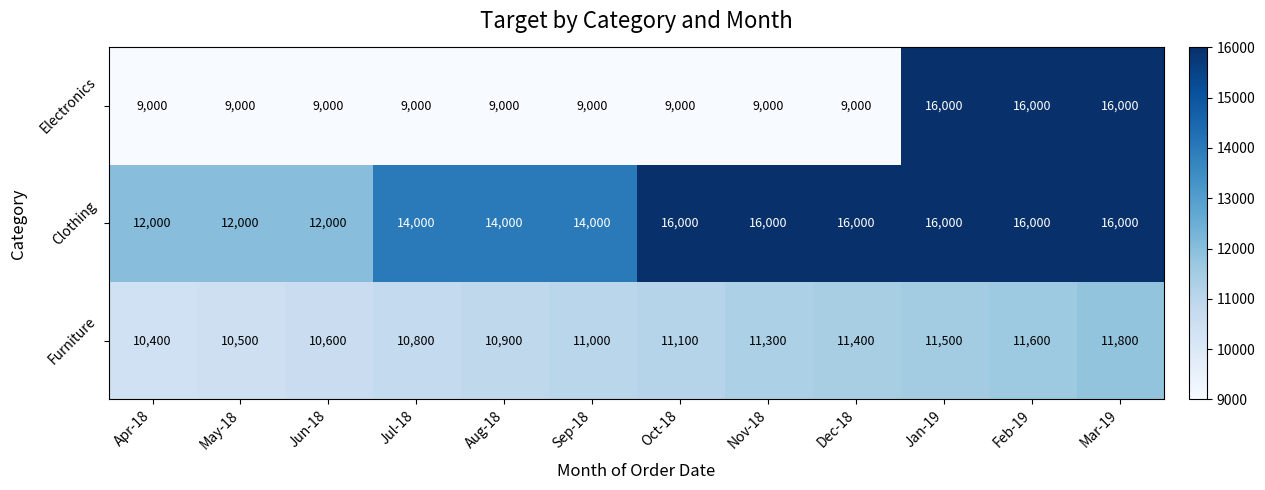

Read the Electronics value at Jan-19, to the nearest 100.

16000